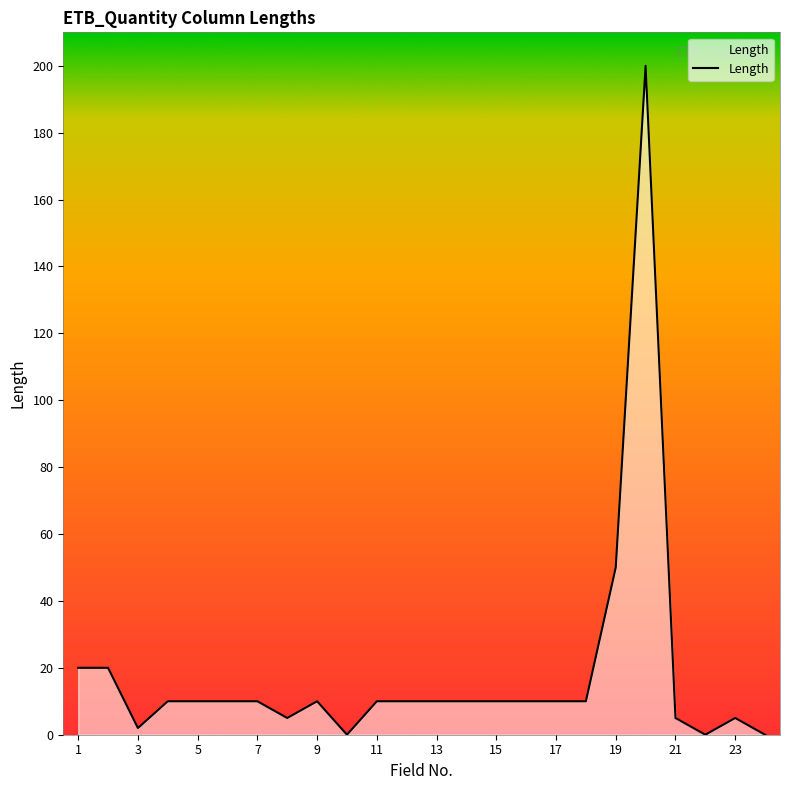

What is the maximum value shown in the chart?

200